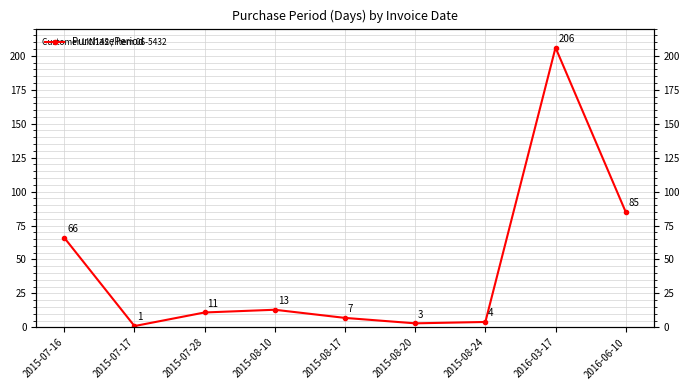

The value at 2015-08-10 is 20. True or false?

False